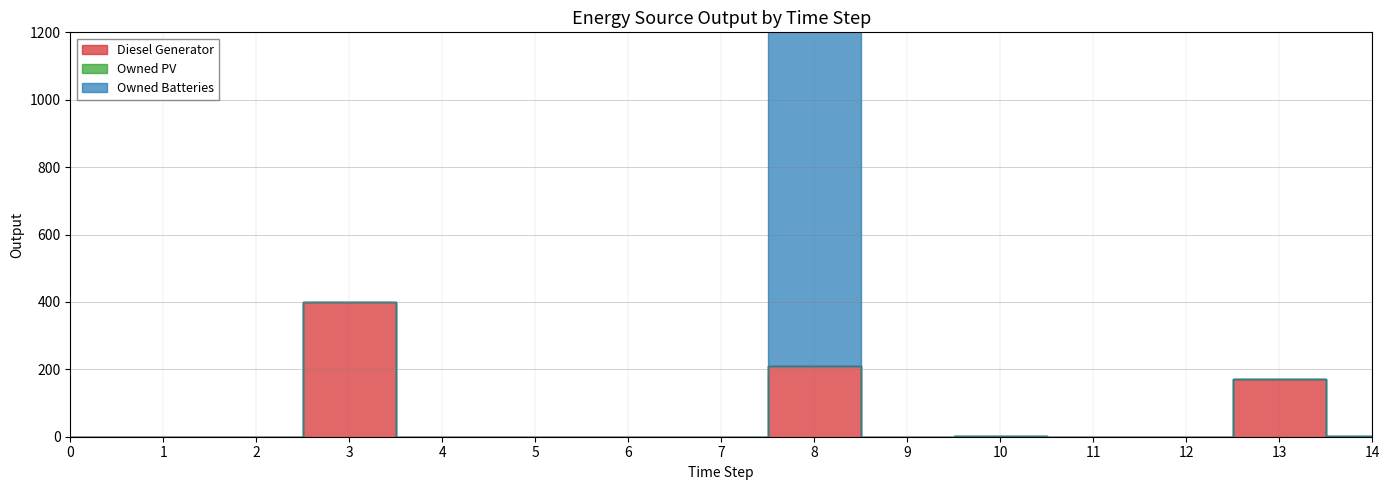

True or false: Owned PV has more than 1 points higher than both neighbors.

False